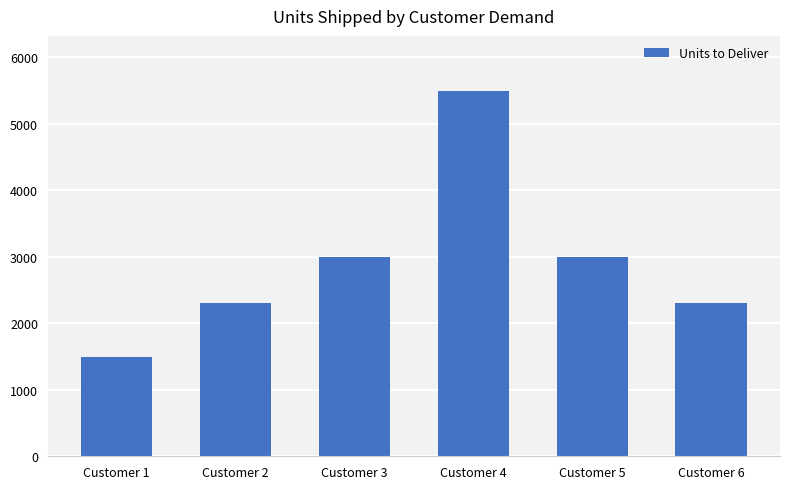

What is the smallest value displayed?

1500